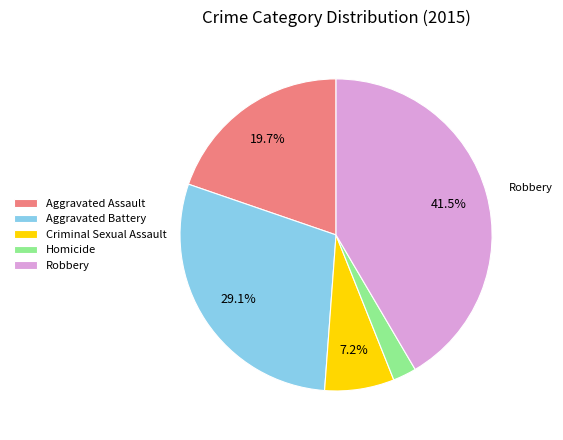

The Criminal Sexual Assault slice represents 7% of the pie. True or false?

True